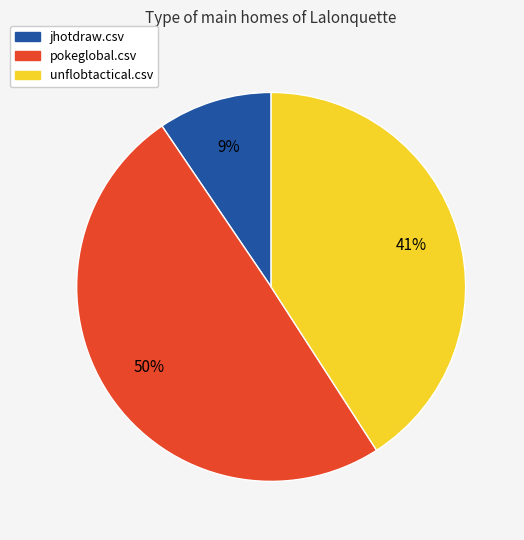

Rank the categories by value from highest to lowest.

pokeglobal.csv, unflobtactical.csv, jhotdraw.csv